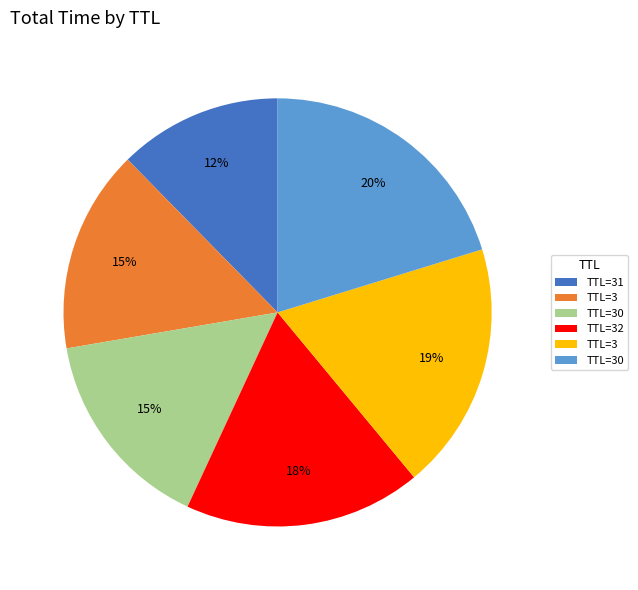

To the nearest percent, what is the average slice percentage?

17%